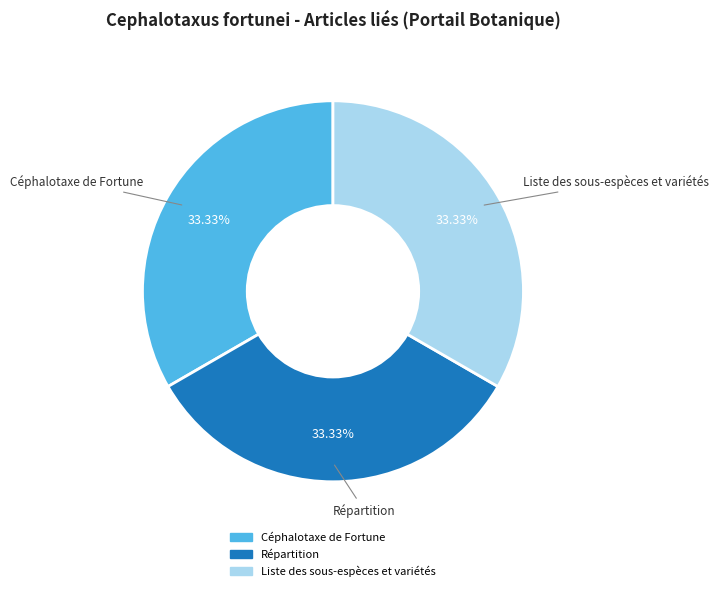

Approximately how many times larger is the value at Céphalotaxe de Fortune compared to Répartition?

1.0